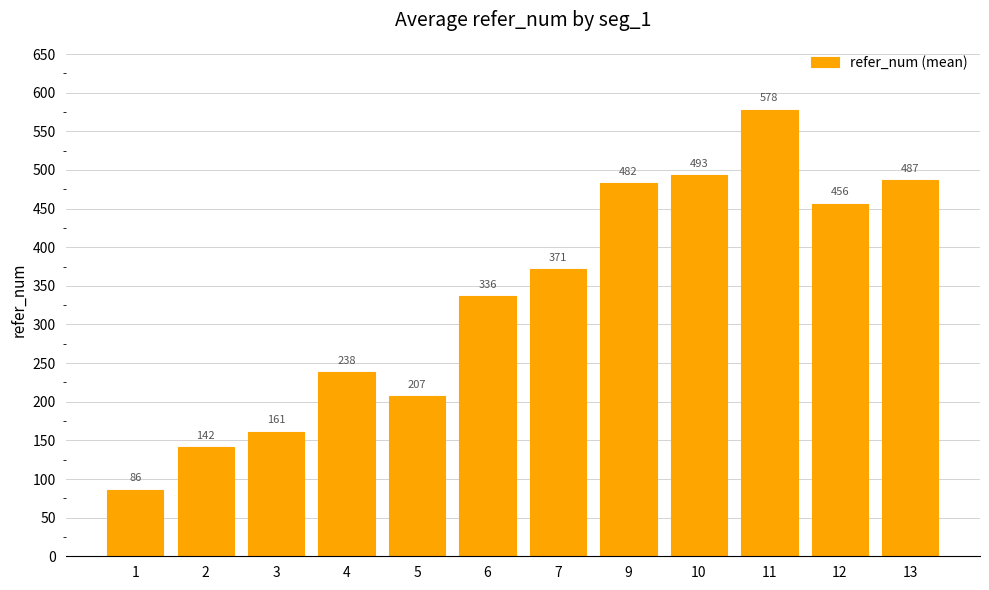

Does the chart contain stacked bars?

No